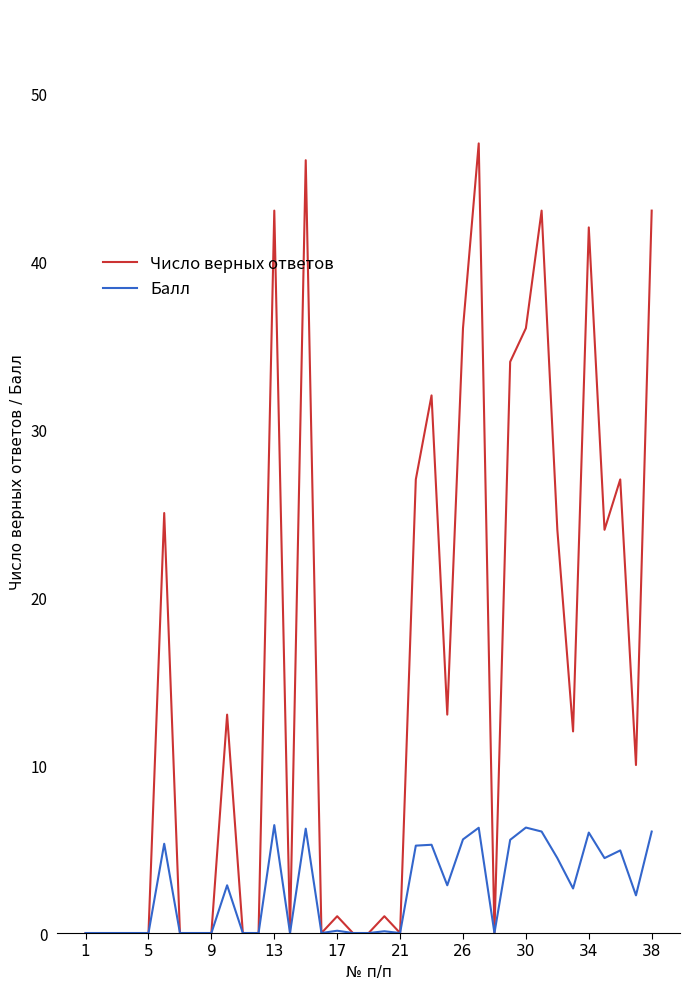

True or false: Балл has more than 1 points higher than both neighbors.

True